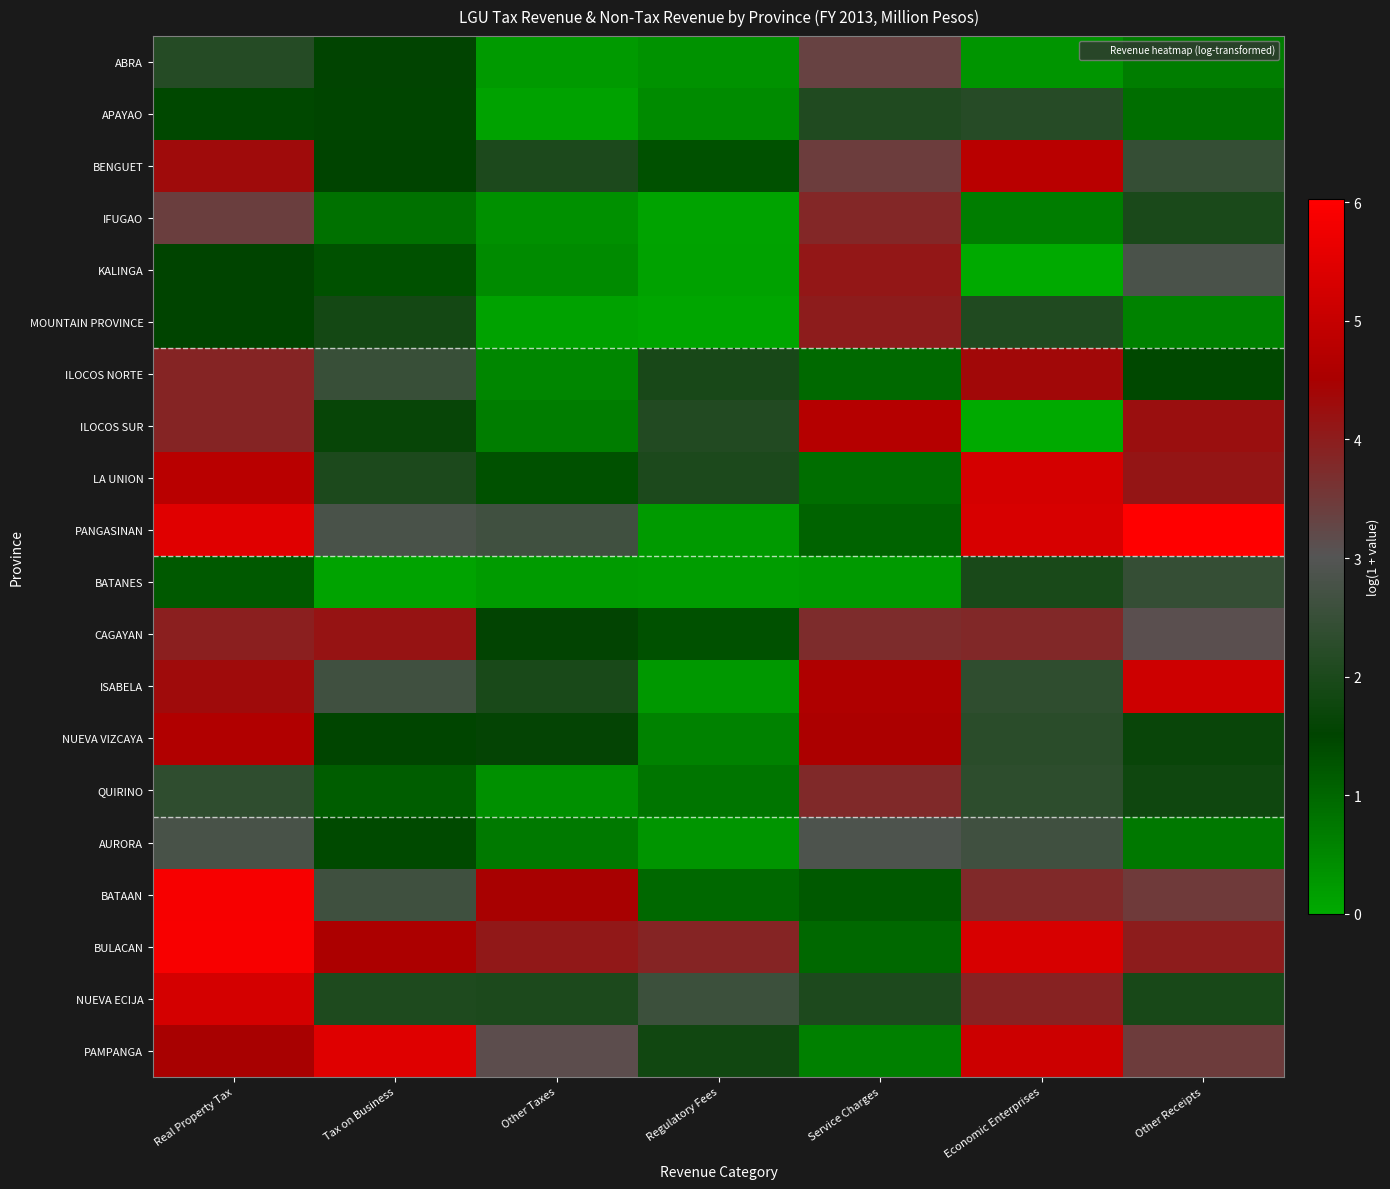

At Other Taxes, list the series in order from smallest to largest.

APAYAO, MOUNTAIN PROVINCE, BATANES, ABRA, IFUGAO, QUIRINO, KALINGA, ILOCOS NORTE, ILOCOS SUR, AURORA, LA UNION, CAGAYAN, NUEVA VIZCAYA, ISABELA, NUEVA ECIJA, BENGUET, PANGASINAN, PAMPANGA, BULACAN, BATAAN